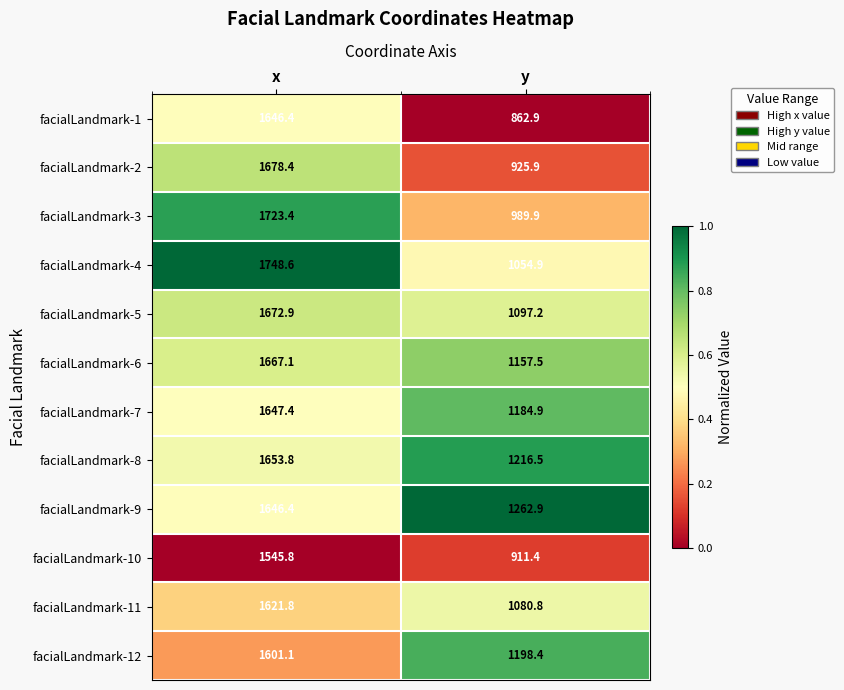

Where does the facialLandmark-2 series first go above 1678?

x